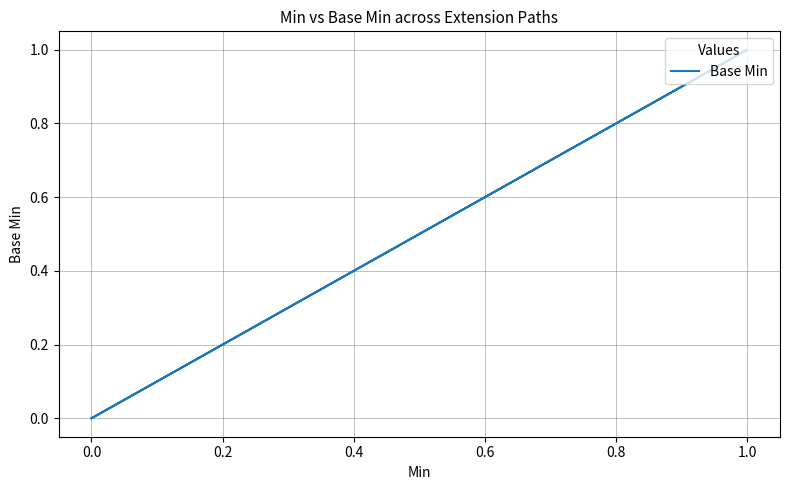

How many data points are above 0?

1